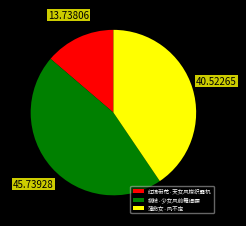

Do 红锦带花·天女风梭织露机 and 柳枝·少女风前舞细腰 together represent more than half of the pie?

Yes